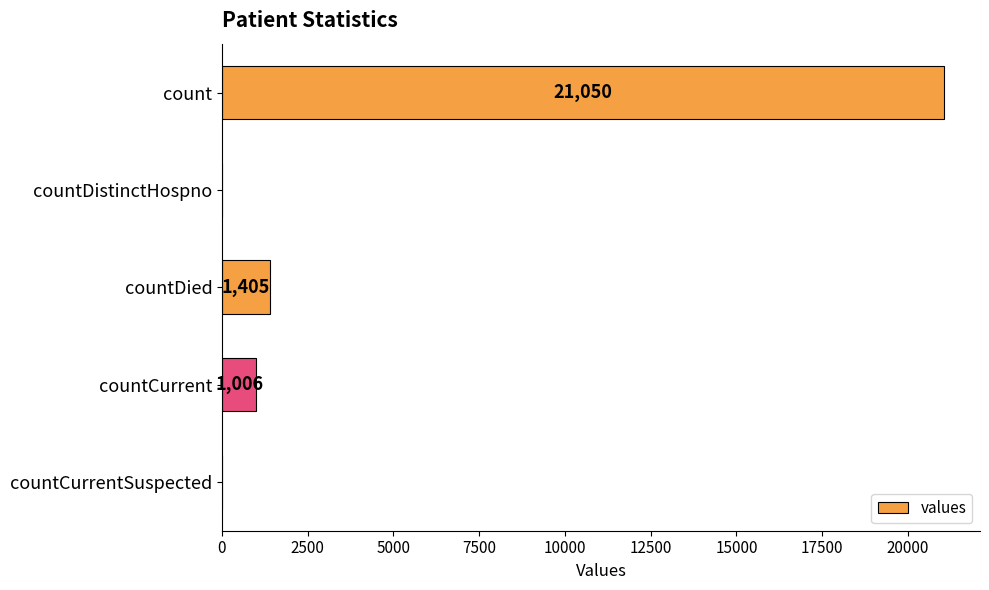

Is it true that the value at countDied is 1405?

True